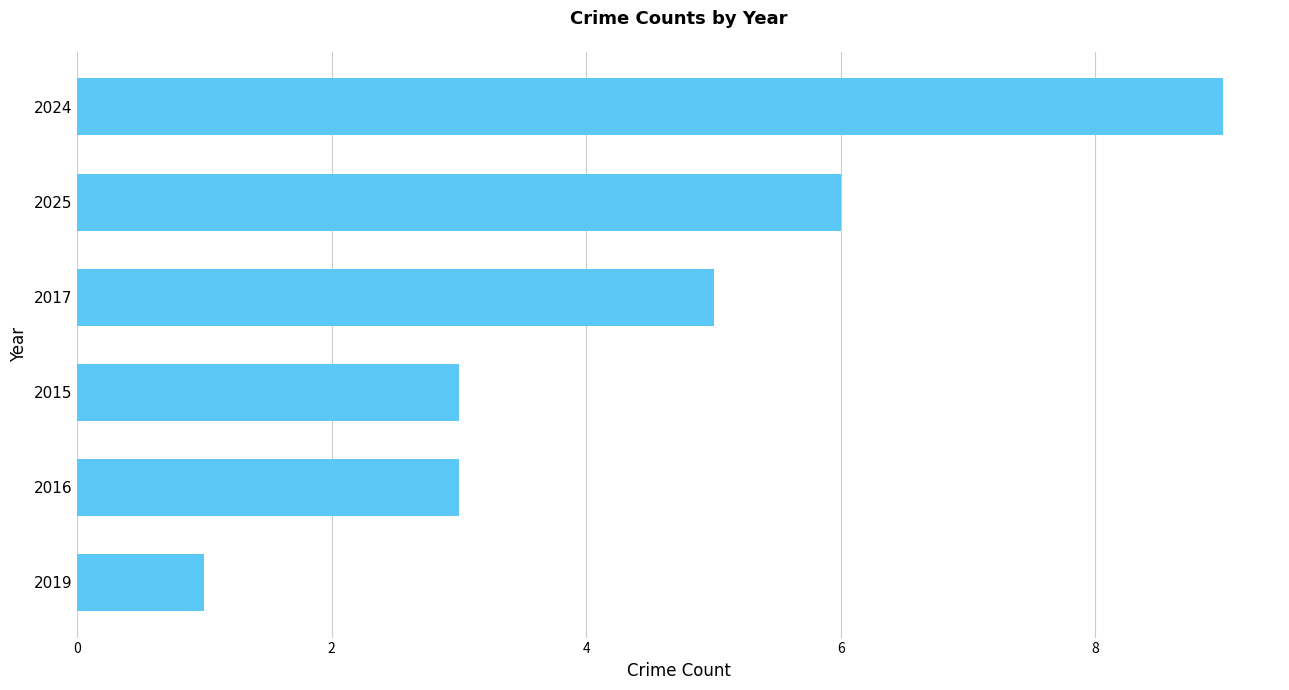

What is the label of the 4th bar from the bottom?

2017